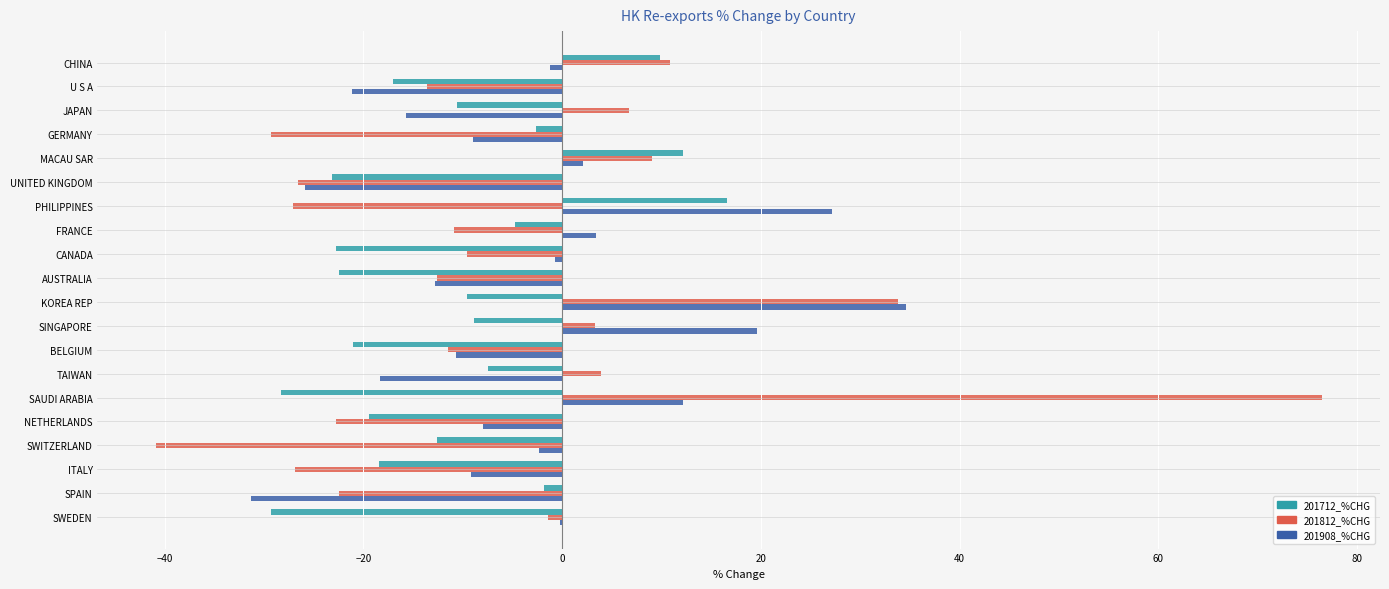

What is the total value across all series at NETHERLANDS?

-50.1